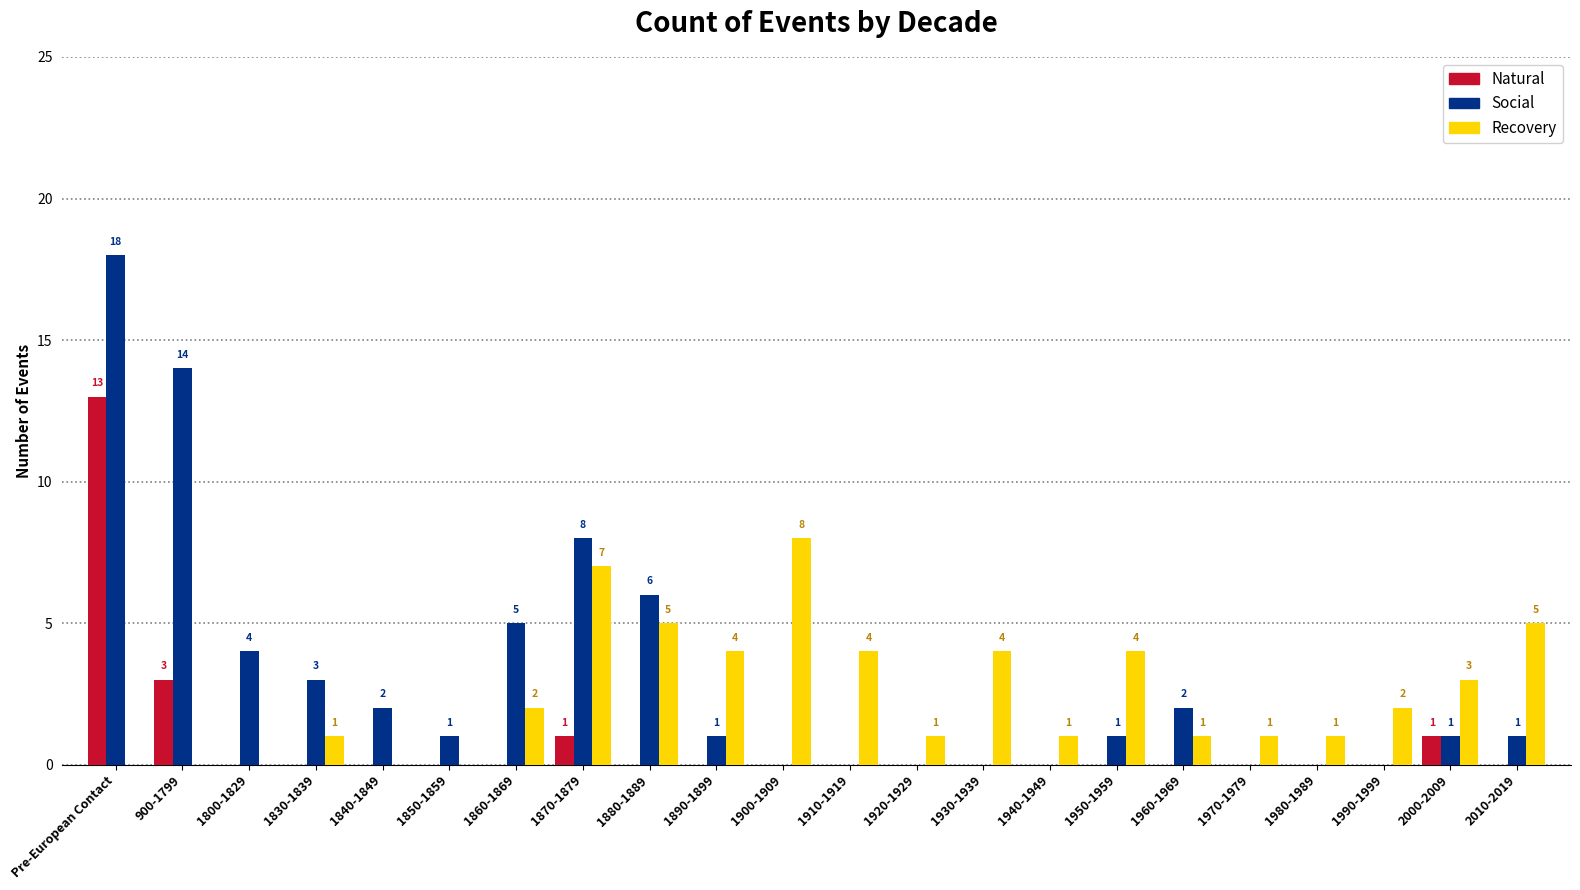

Reading left to right, list all the values displayed in this chart.

Natural: Pre-European Contact=13	900-1799=3	1800-1829=0	1830-1839=0	1840-1849=0	1850-1859=0	1860-1869=0	1870-1879=1	1880-1889=0	1890-1899=0	1900-1909=0	1910-1919=0	1920-1929=0	1930-1939=0	1940-1949=0	1950-1959=0	1960-1969=0	1970-1979=0	1980-1989=0	1990-1999=0	2000-2009=1	2010-2019=0
Social: Pre-European Contact=18	900-1799=14	1800-1829=4	1830-1839=3	1840-1849=2	1850-1859=1	1860-1869=5	1870-1879=8	1880-1889=6	1890-1899=1	1900-1909=0	1910-1919=0	1920-1929=0	1930-1939=0	1940-1949=0	1950-1959=1	1960-1969=2	1970-1979=0	1980-1989=0	1990-1999=0	2000-2009=1	2010-2019=1
Recovery: Pre-European Contact=0	900-1799=0	1800-1829=0	1830-1839=1	1840-1849=0	1850-1859=0	1860-1869=2	1870-1879=7	1880-1889=5	1890-1899=4	1900-1909=8	1910-1919=4	1920-1929=1	1930-1939=4	1940-1949=1	1950-1959=4	1960-1969=1	1970-1979=1	1980-1989=1	1990-1999=2	2000-2009=3	2010-2019=5